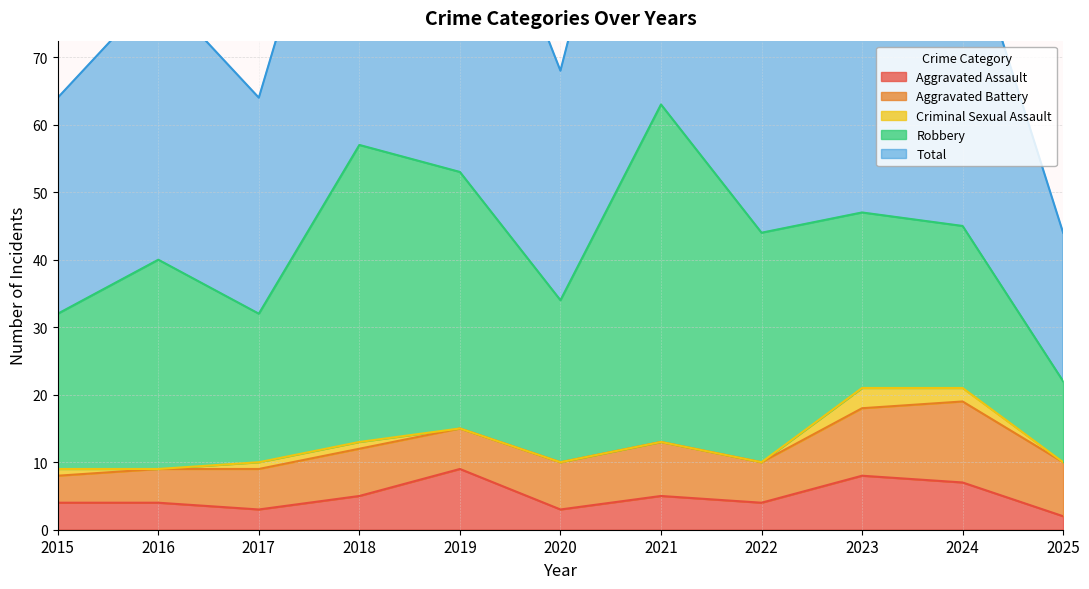

Does the chart display data point markers on the line(s)?

No